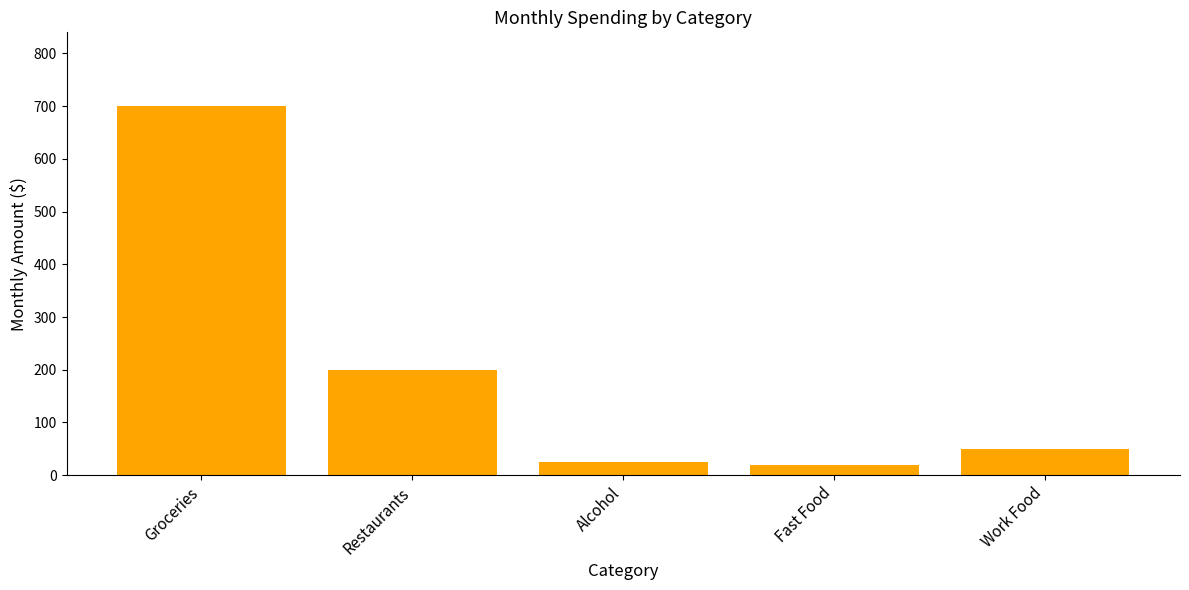

Between Work Food and Fast Food, which is larger?

Work Food